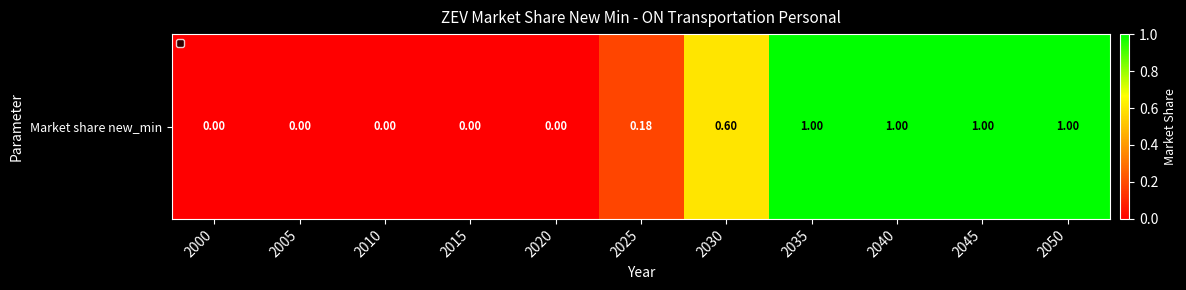

List the labels in order of value, smallest first.

2000, 2005, 2010, 2015, 2020, 2025, 2030, 2035, 2040, 2045, 2050